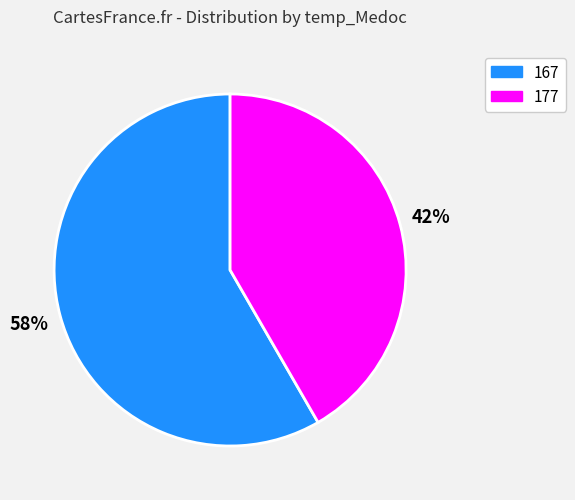

How many segments does this pie chart have?

2